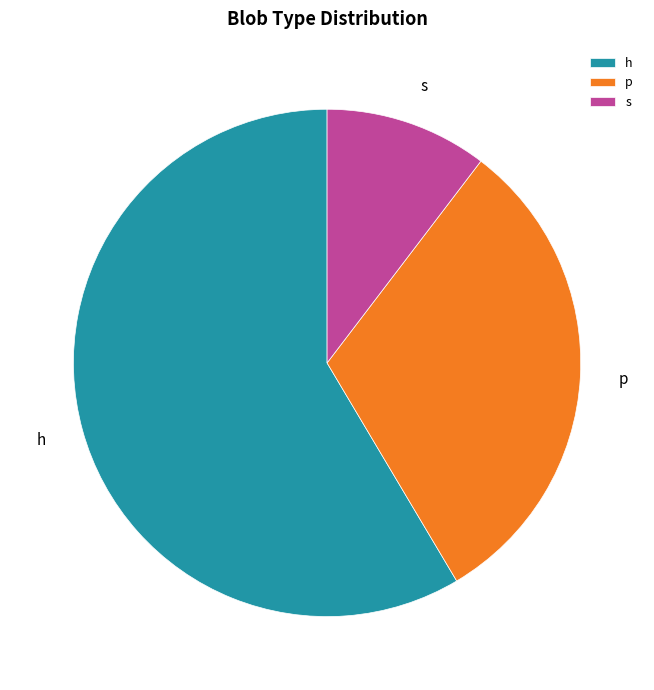

How many segments does this pie chart have?

3